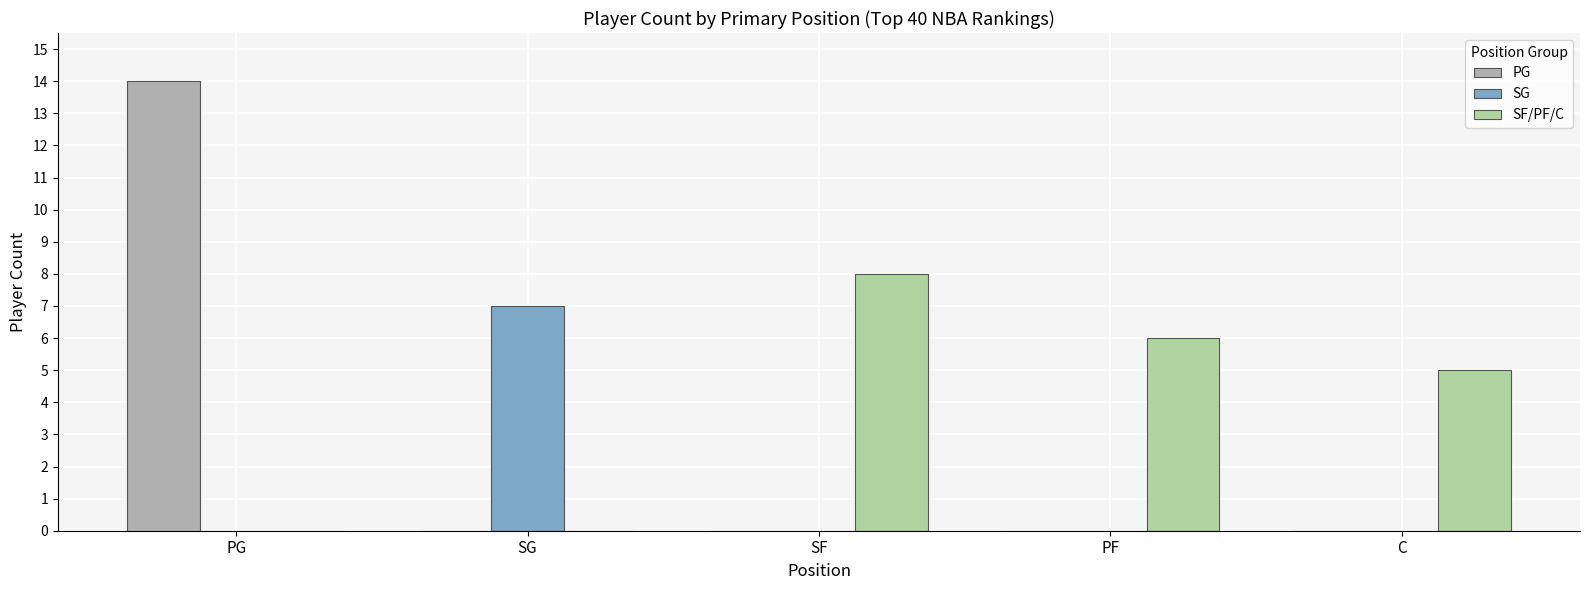

At SG, list the series in order from smallest to largest.

PG, SF/PF/C, SG